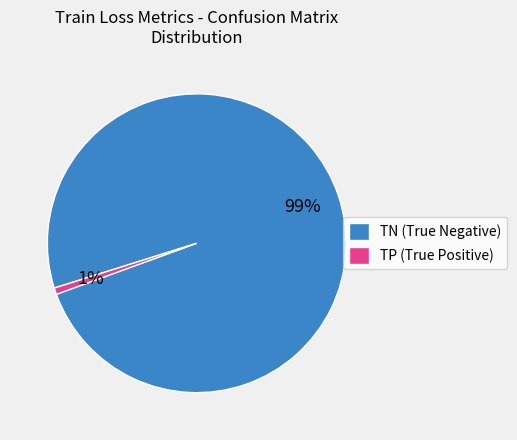

Which has a higher value, TP (True Positive) or TN (True Negative)?

TN (True Negative)